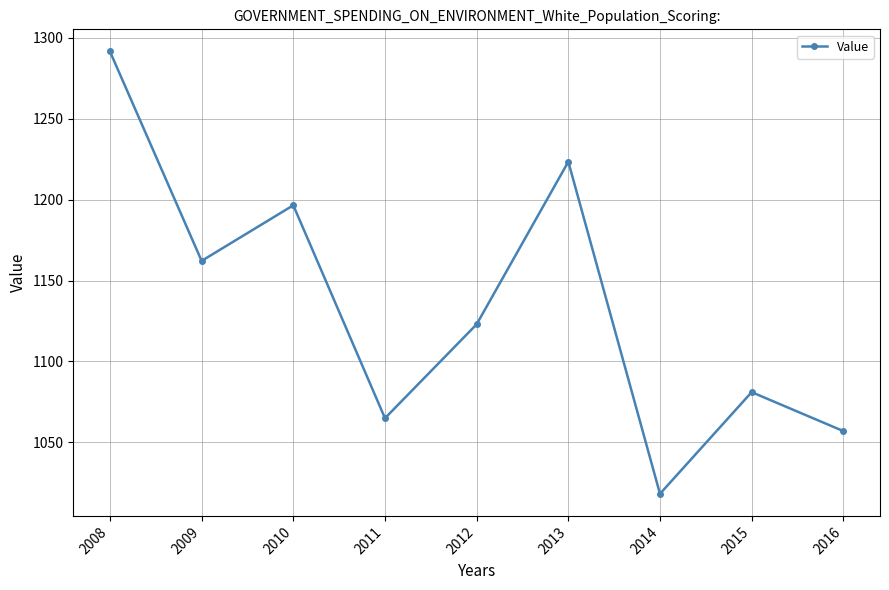

Which has a higher value, 2011 or 2009?

2009